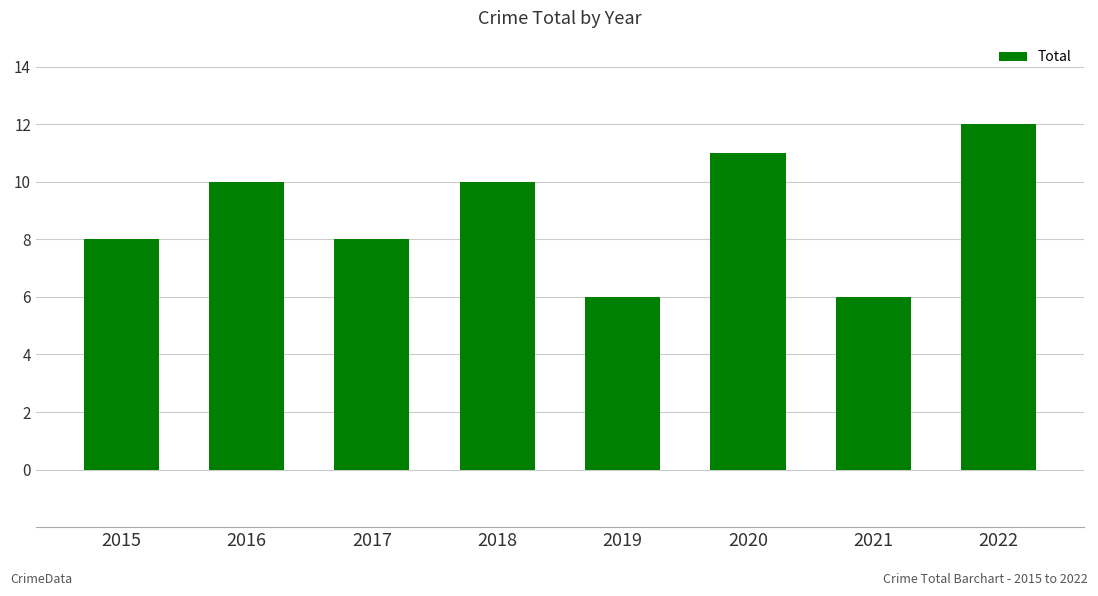

How many categories are shown in the chart?

8